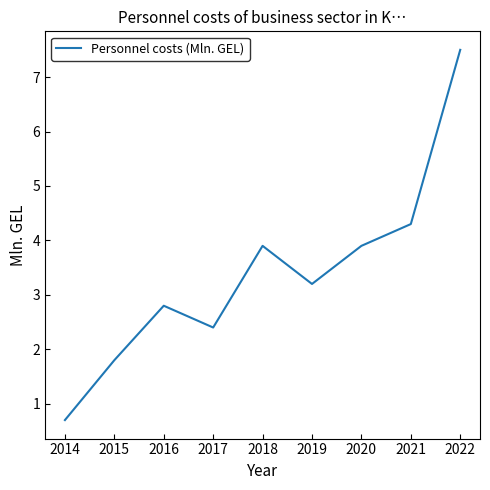

How many distinct data groups are displayed?

1